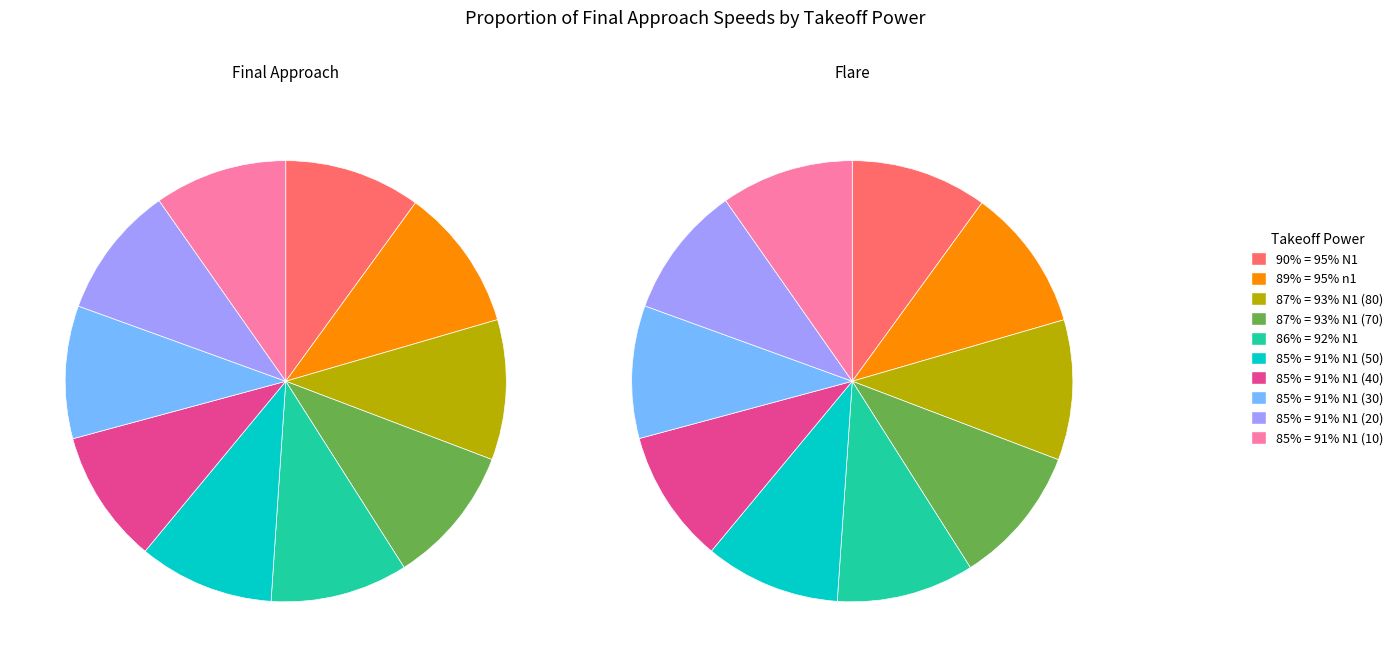

How many segments does this pie chart have?

10